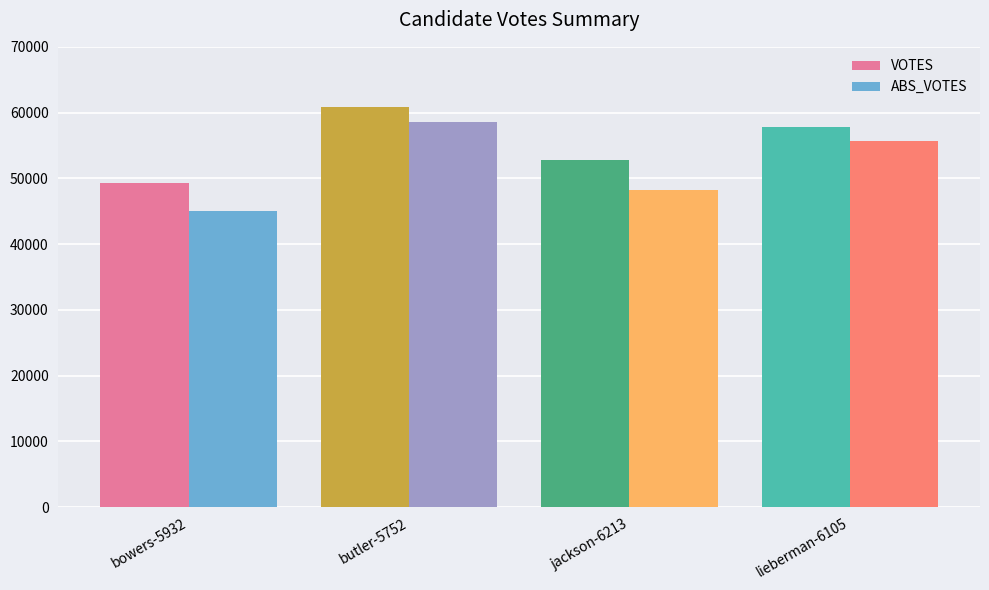

Is it true that ABS_VOTES equals 58589 at butler-5752?

True